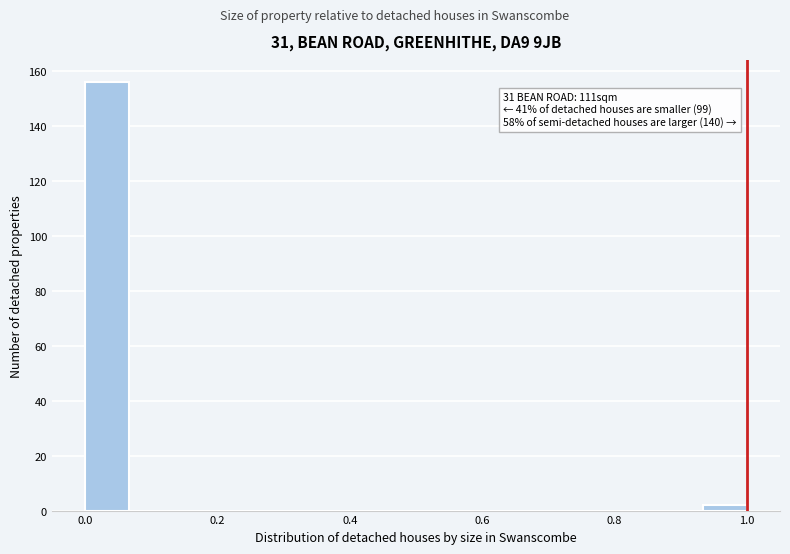

Read against the x-axis, roughly where is the centre of the tallest bar?

0.04